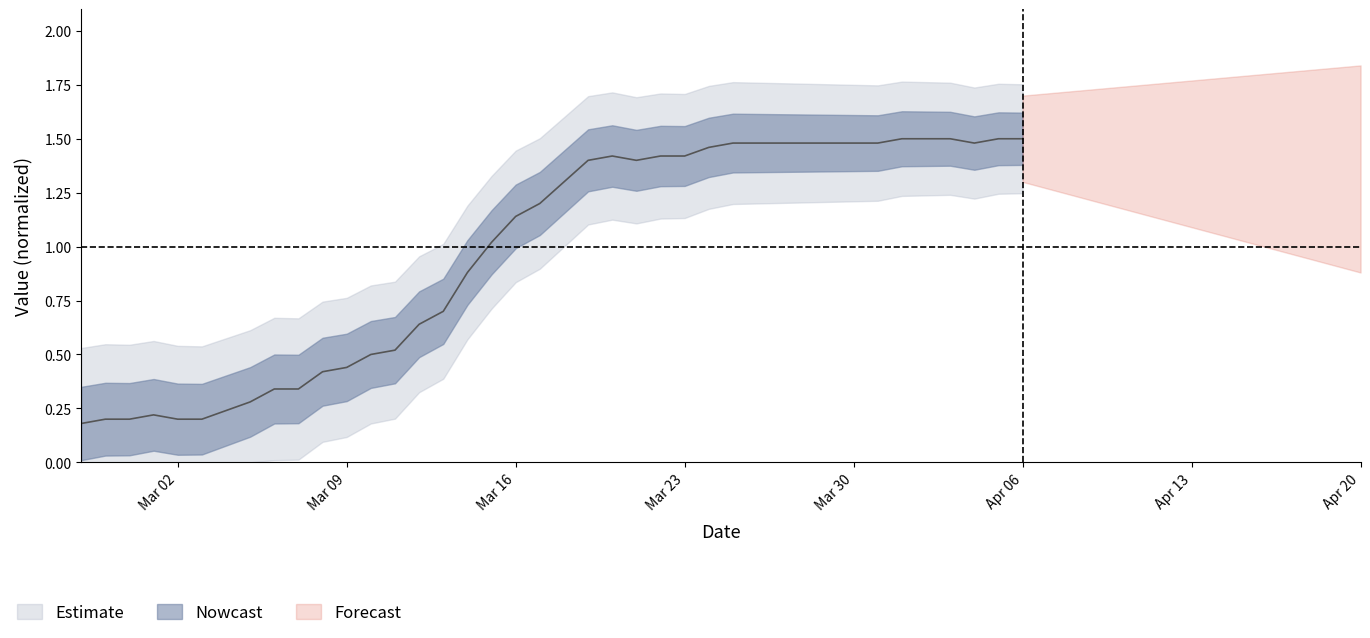

Does the chart have visible grid lines?

No